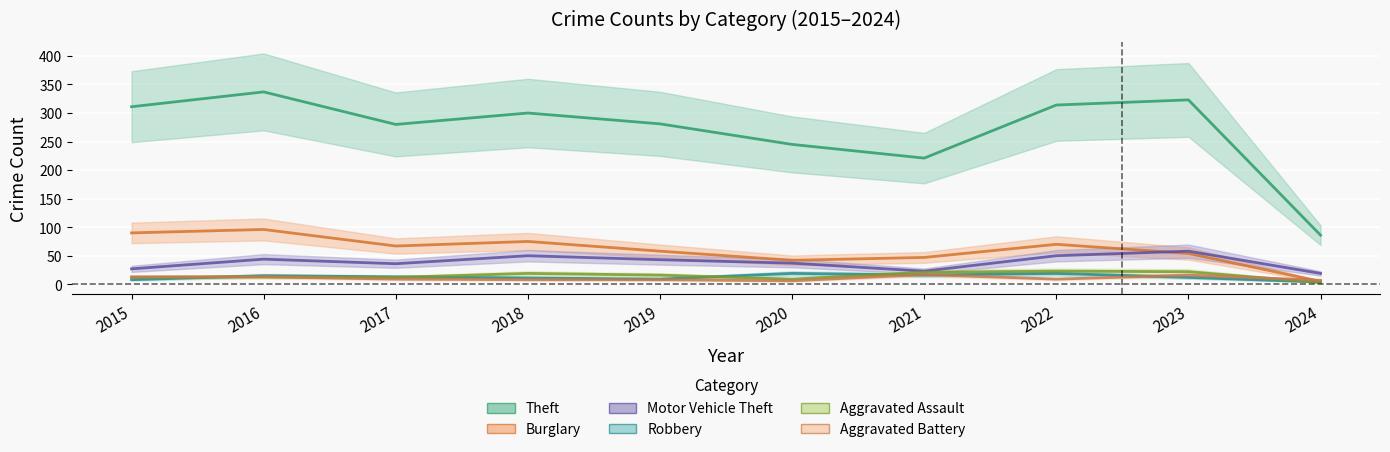

What is the total value across all series at 2015?

461